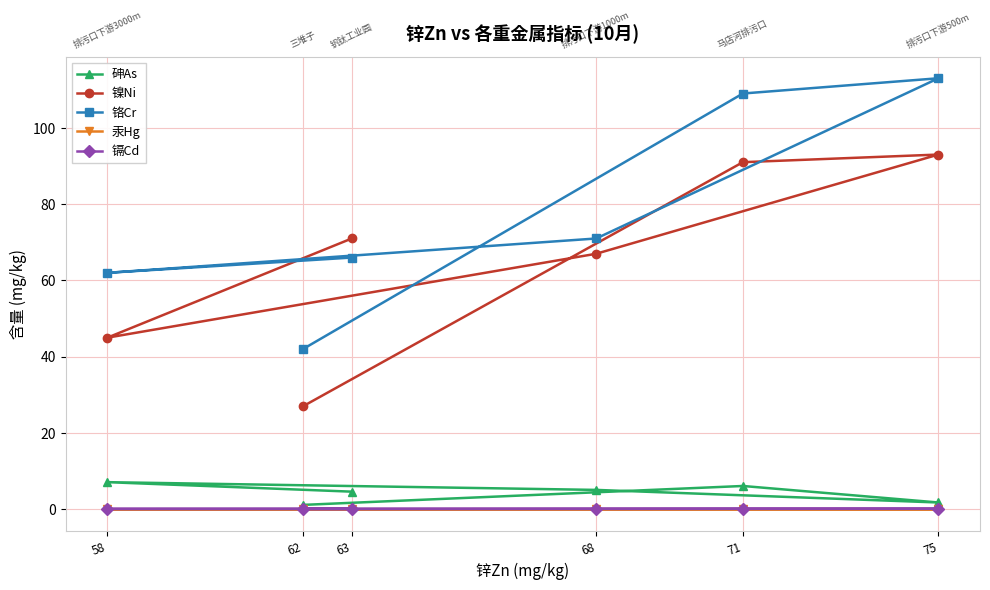

What is the value of the 铬Cr point at the 2nd from the left?

42.0